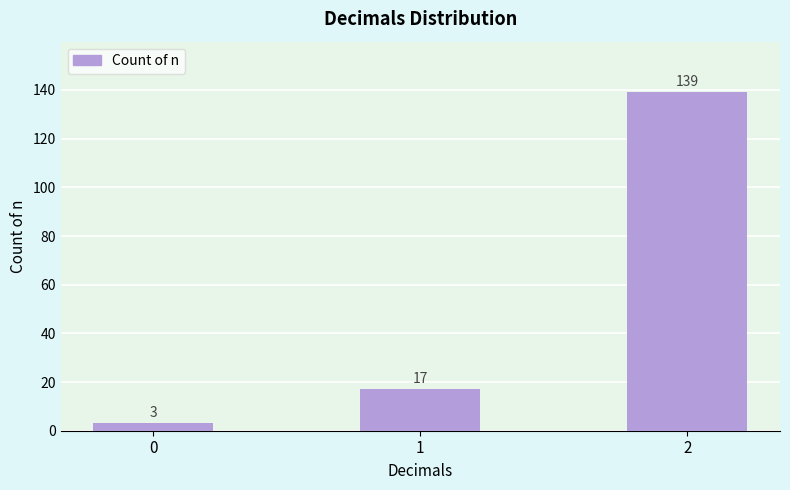

How many values are between 3 and 139?

3